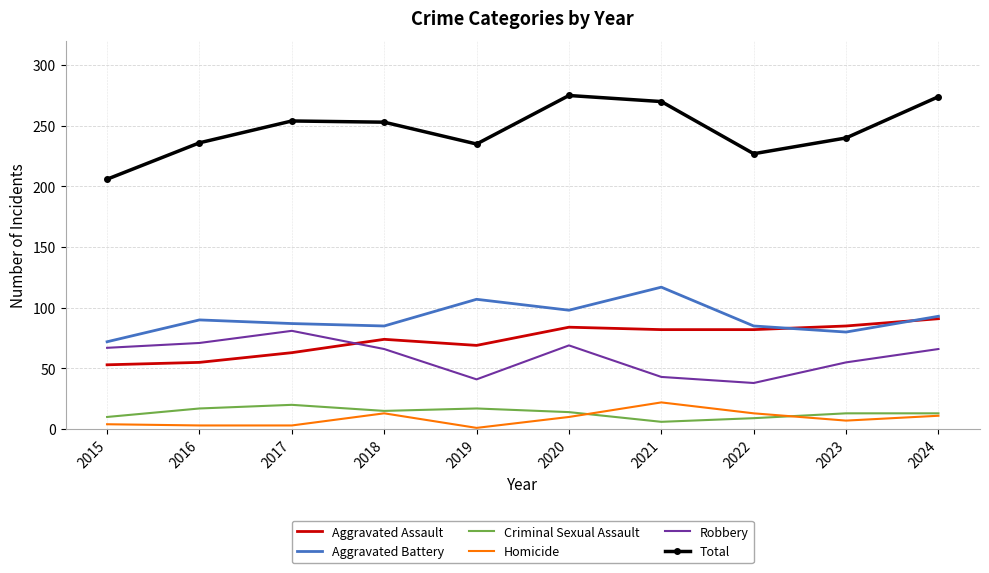

What is the sum of the Homicide values at 2019 and 2015?

5